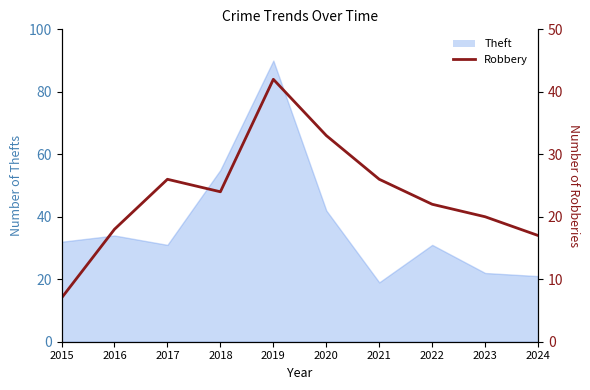

Reading left to right, extract all data points from this chart.

2015=7	2016=18	2017=26	2018=24	2019=42	2020=33	2021=26	2022=22	2023=20	2024=17